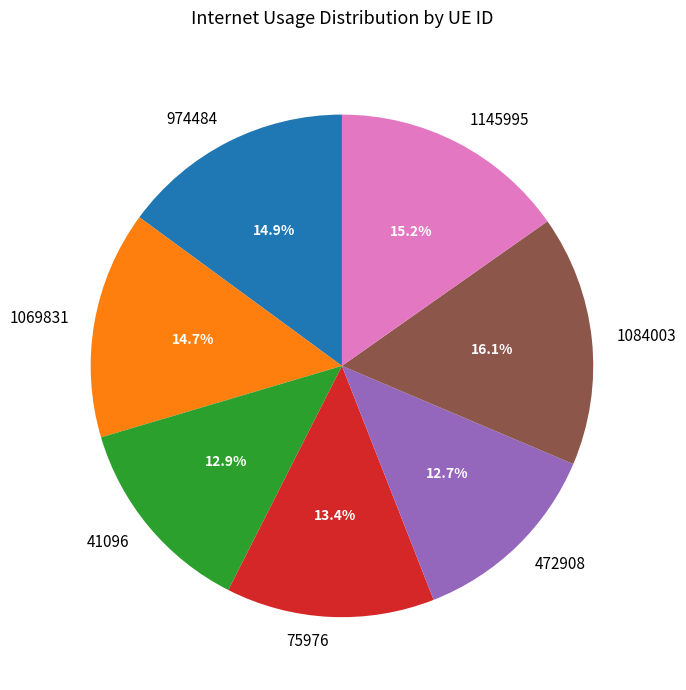

Which slice is the largest?

1084003